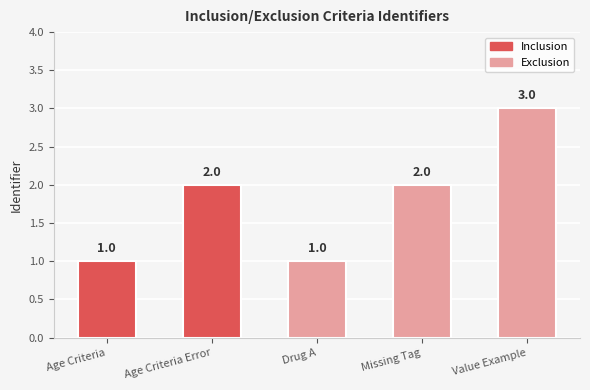

What is the difference between the maximum and second lowest values?

2